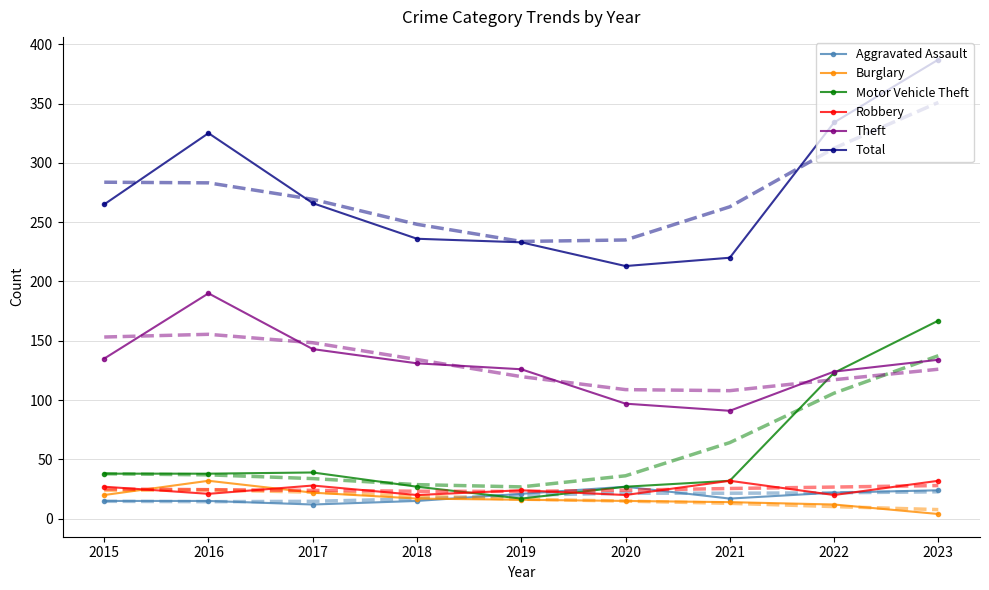

What is the difference between the Total values at 2015 and 2018?

29